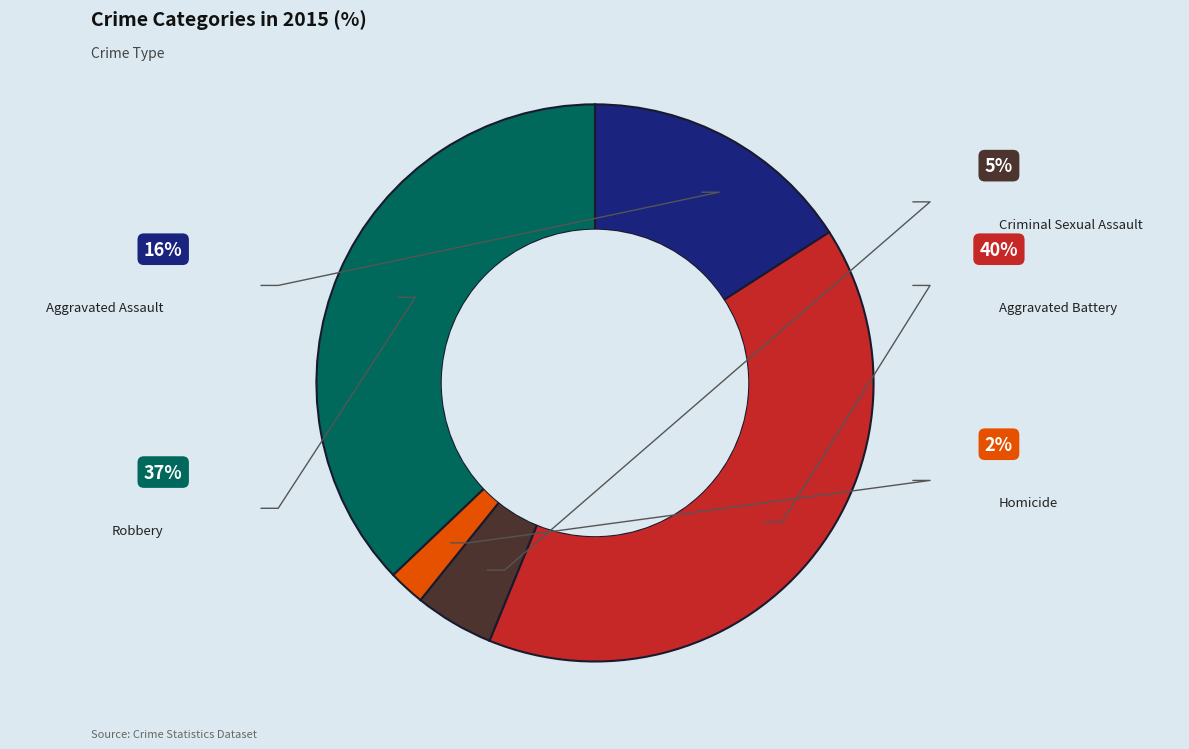

How many segments does this pie chart have?

5